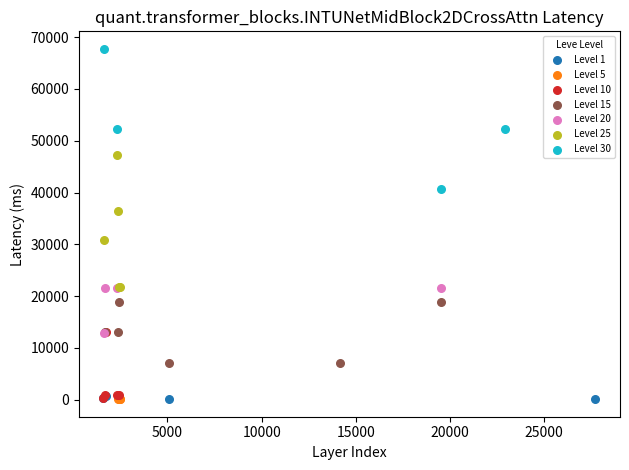

Which series contains the highest Y value?

Level 30